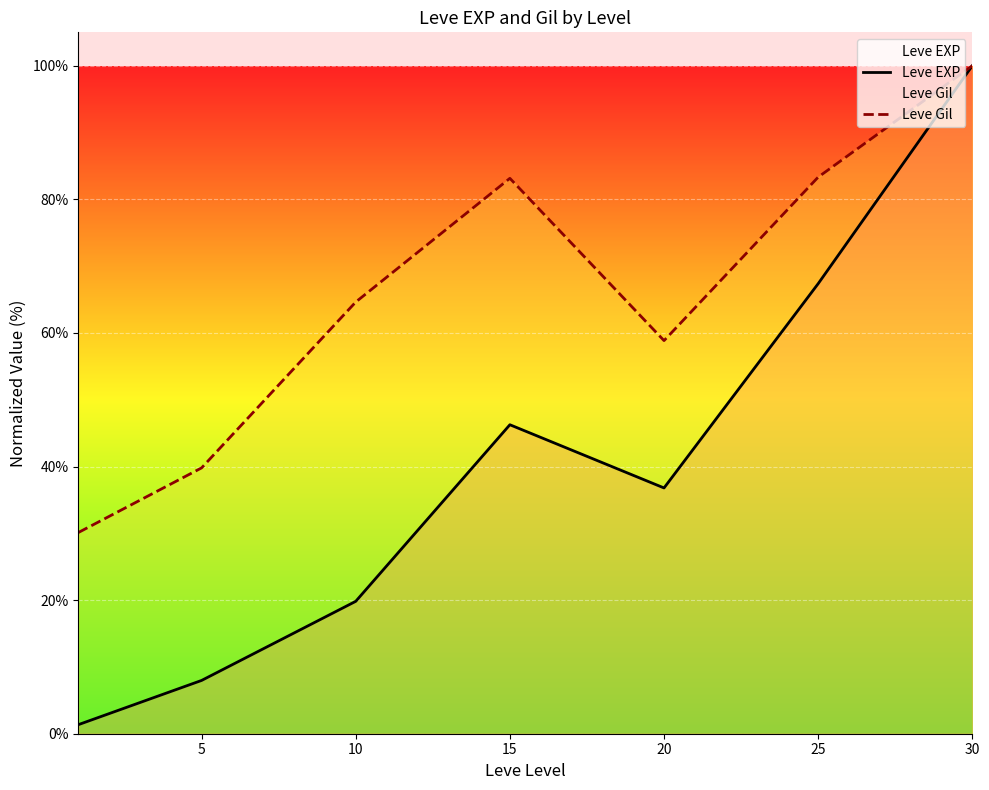

How many data points in Leve Gil are above 64?

4